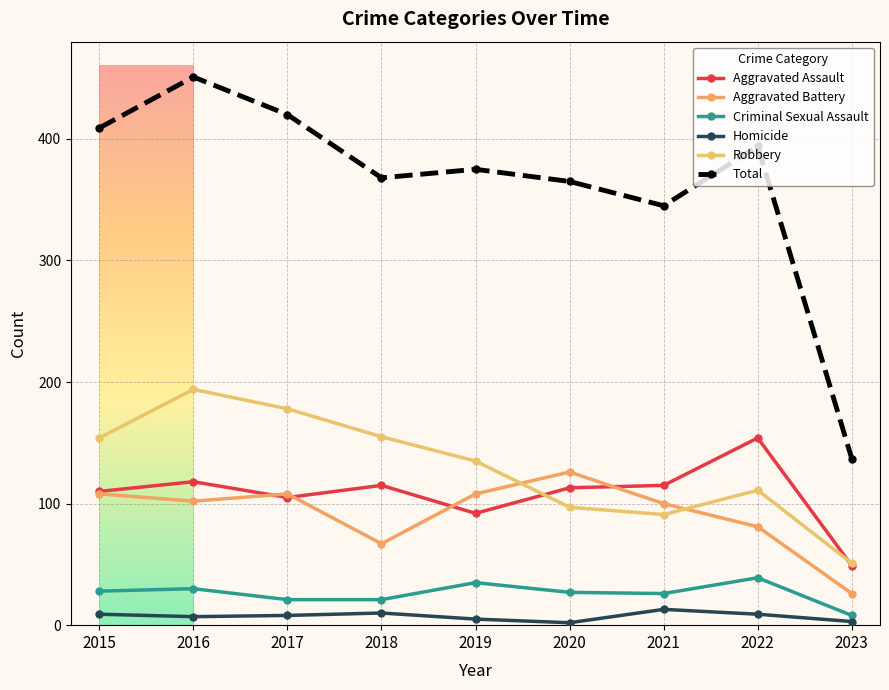

What is the value of the Criminal Sexual Assault point at the 7th from the left?

26